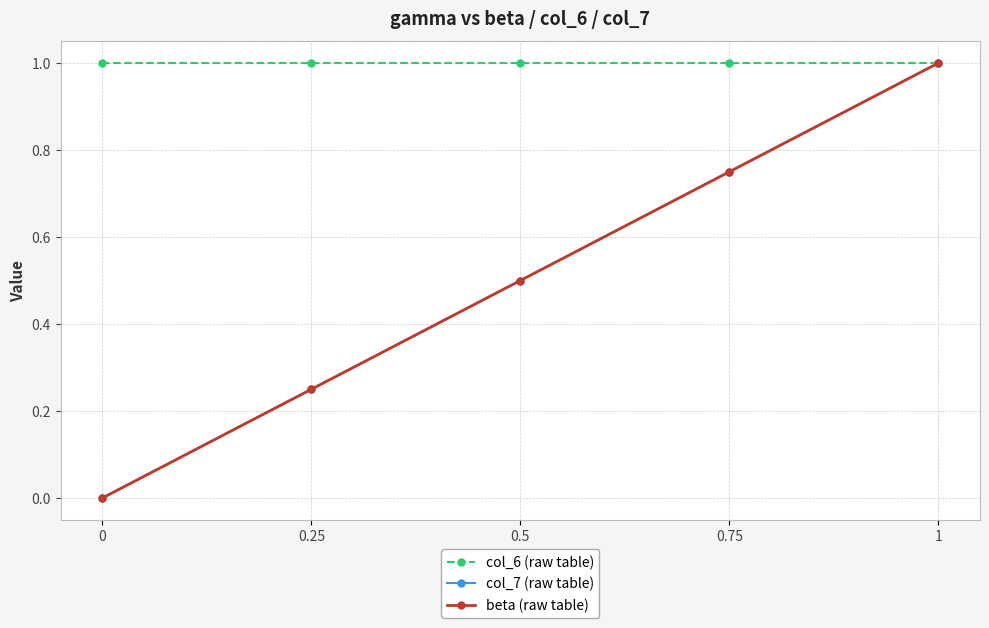

Reading left to right, list all the values displayed in this chart.

col_6 (raw table): 0=1.0	0.25=1.0	0.5=1.0	0.75=1.0	1=1.0
col_7 (raw table): 0=0.0	0.25=0.2	0.5=0.5	0.75=0.8	1=1.0
beta (raw table): 0=0.0	0.25=0.2	0.5=0.5	0.75=0.8	1=1.0